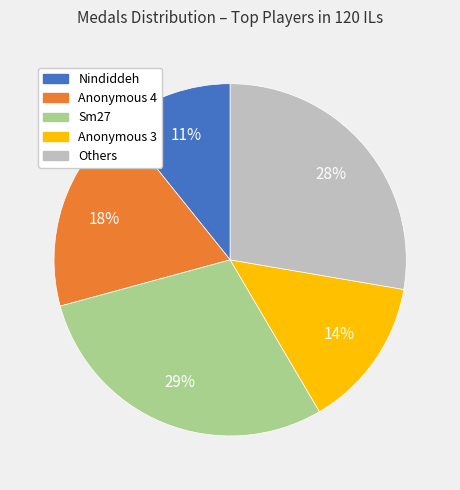

Count the number of slices in the pie.

5